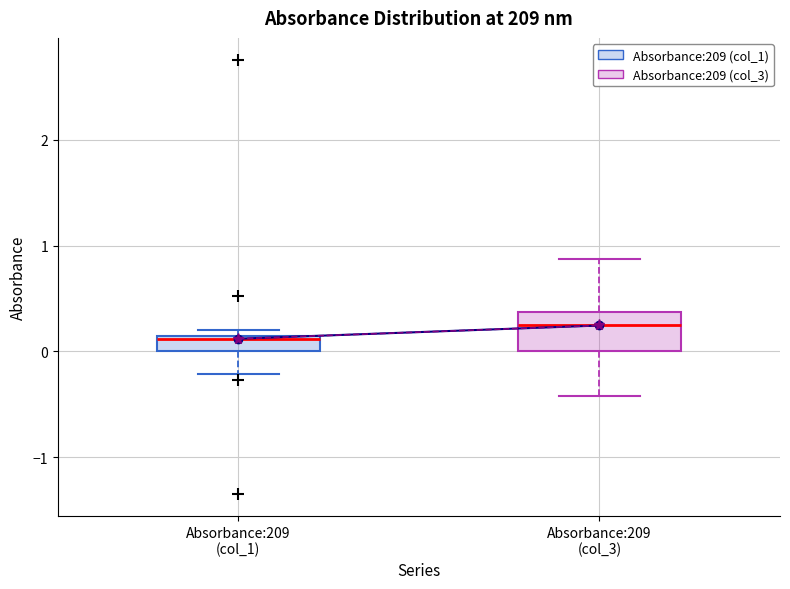

Which box has the highest median line?

Absorbance:209 (col_3)